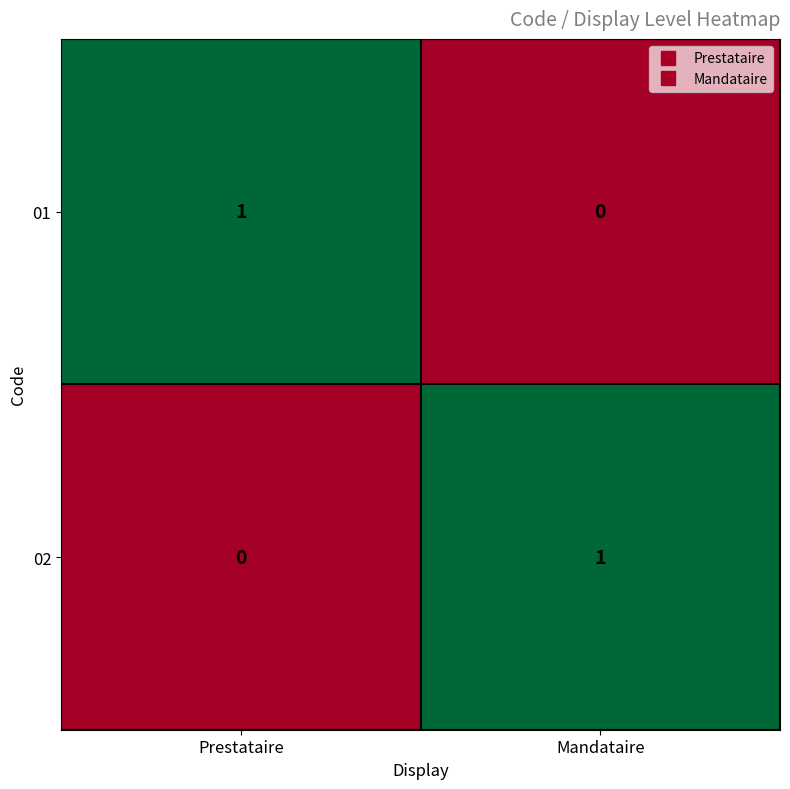

What is the total value across all series at Prestataire?

1